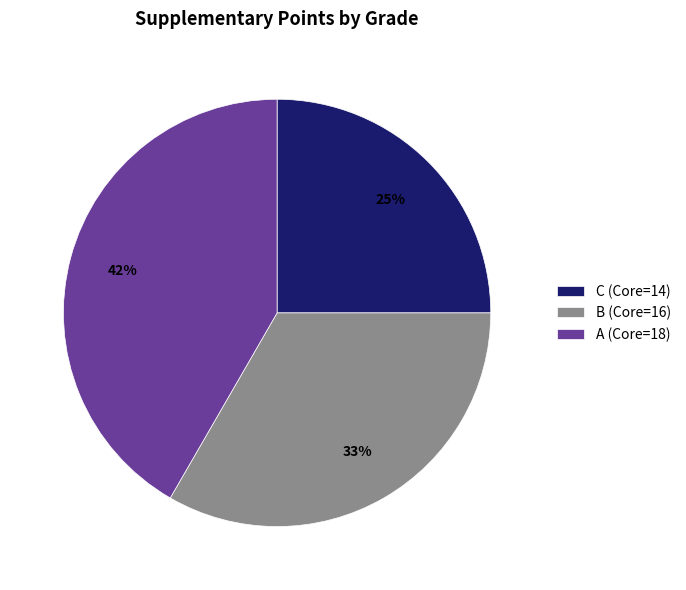

To the nearest percent, what is the difference between the B (Core=16) and C (Core=14) slice percentages?

8%